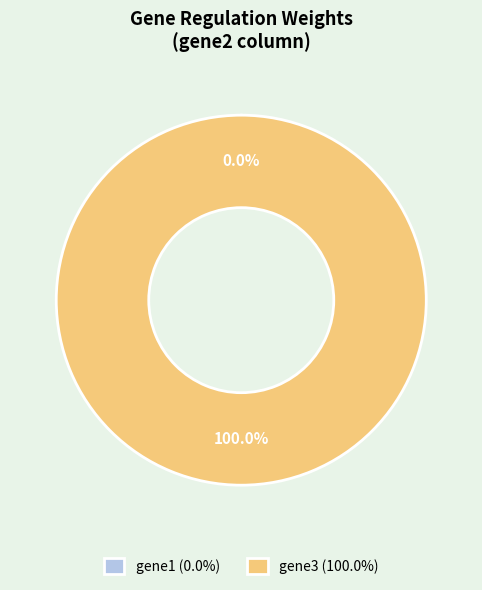

Which slice is the largest?

gene3 (100.0%)